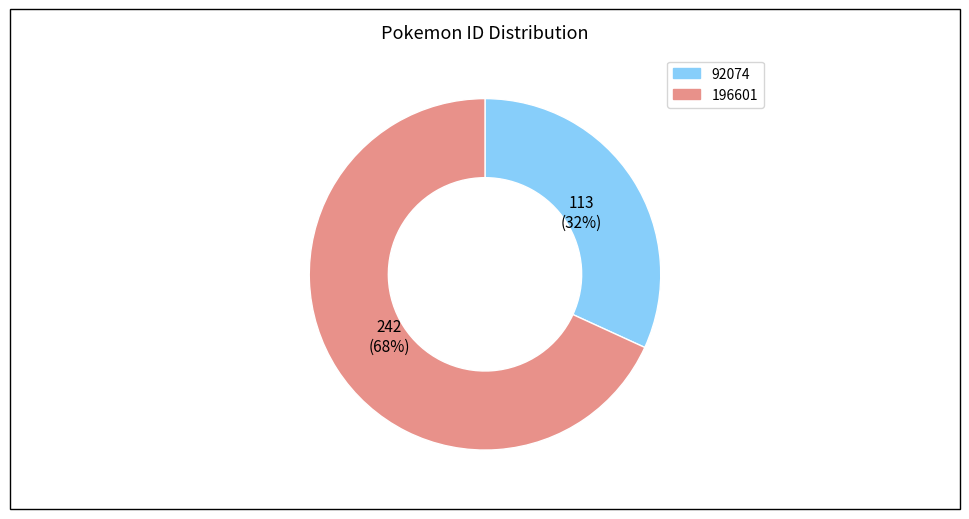

Do 196601 and 92074 together represent more than half of the pie?

Yes